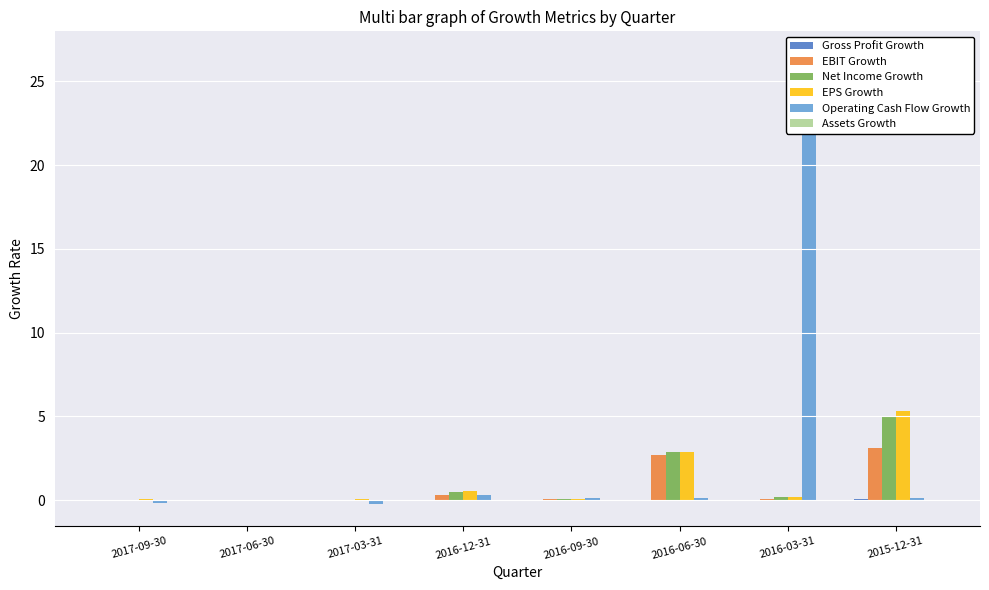

What is the difference between the maximum and minimum values in the Net Income Growth series?

5.1